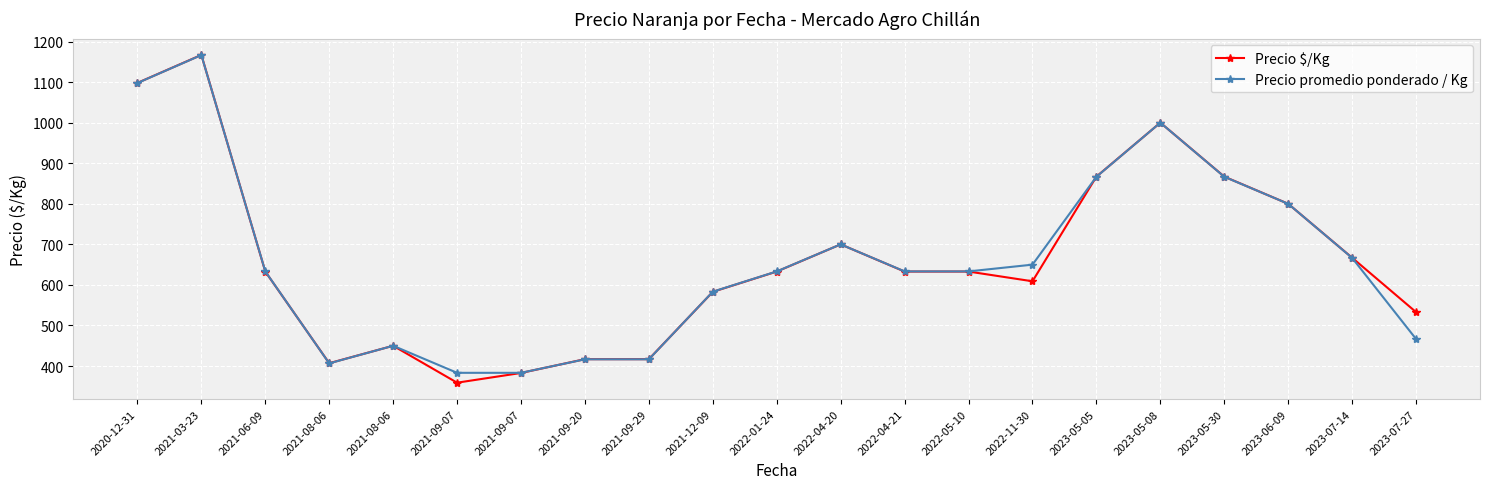

How many series are shown in this chart?

2